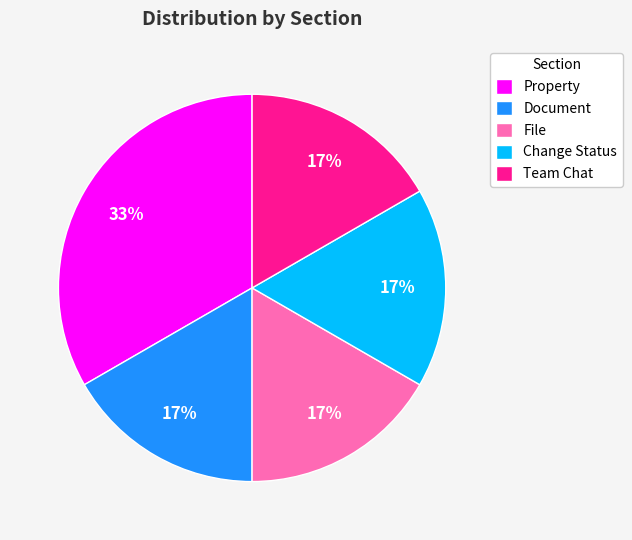

How many slices are in this pie chart?

5